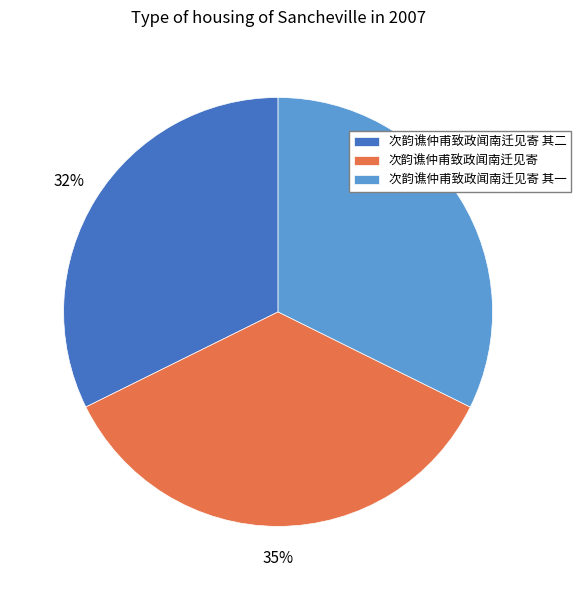

Does 次韵谯仲甫致政闻南迁见寄 其二 represent more than half of the total?

No